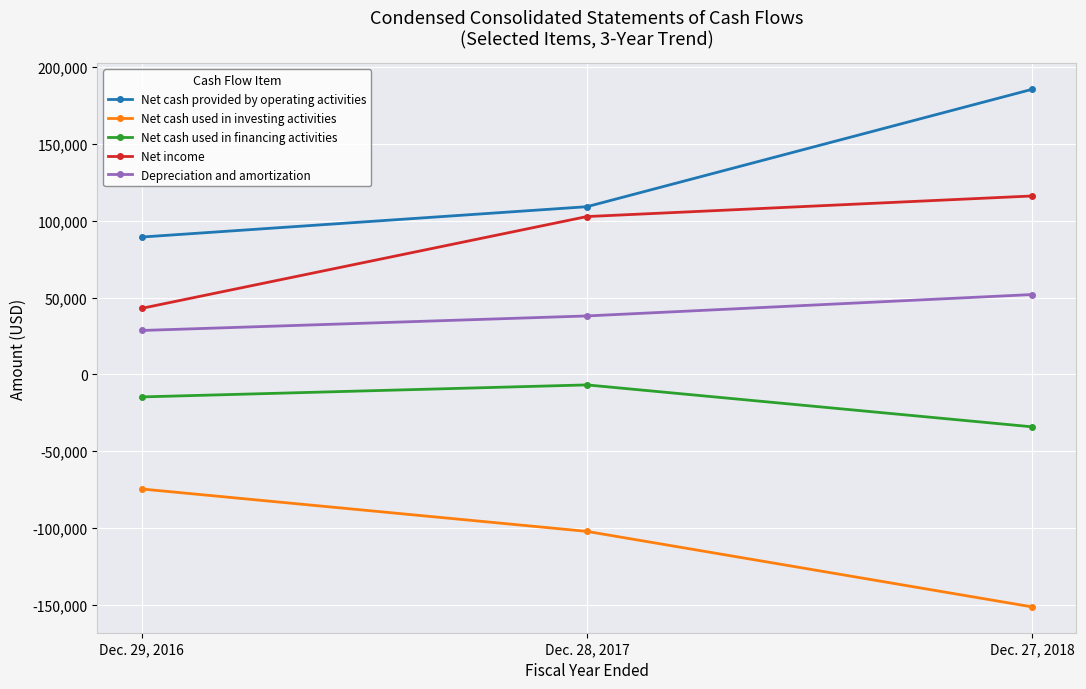

What is the difference between the maximum and minimum values in the Depreciation and amortization series?

23388